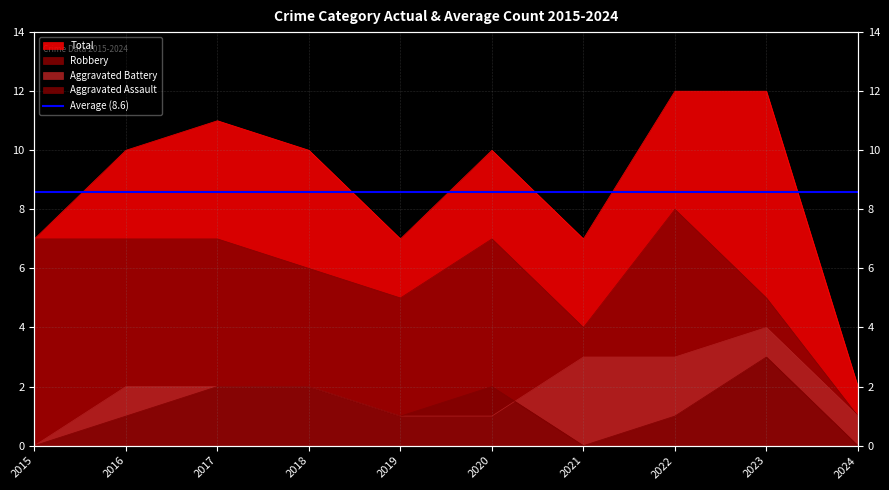

Which category has the highest value in the Total series?

2022